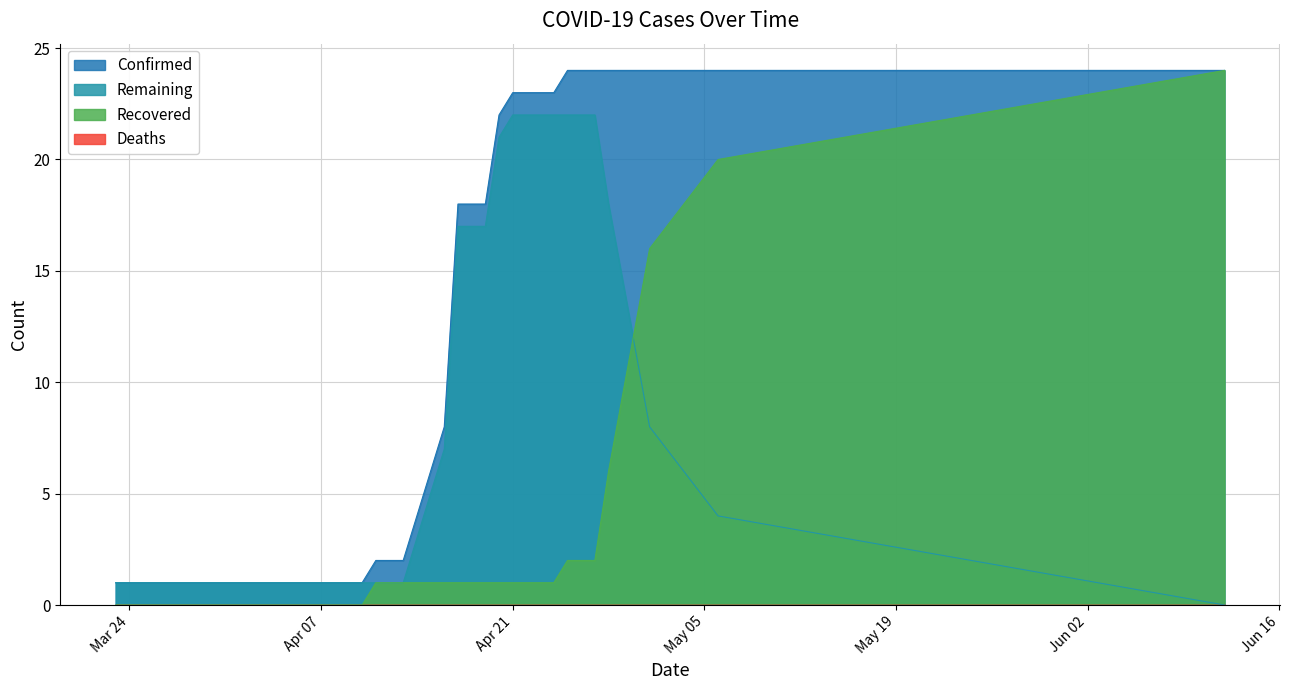

Is it true that Remaining equals 1 at 2020-03-26?

True